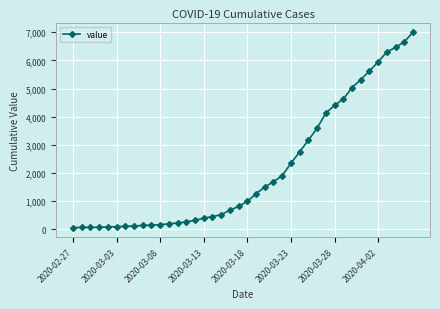

What is the difference between the maximum and minimum values?

6931